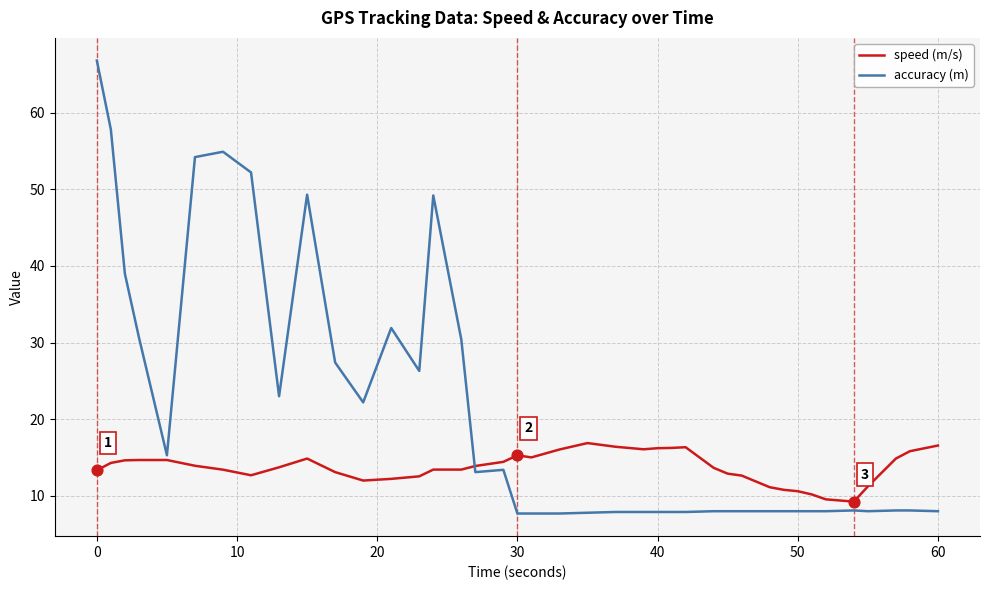

Which series has the widest spread of values?

accuracy (m)